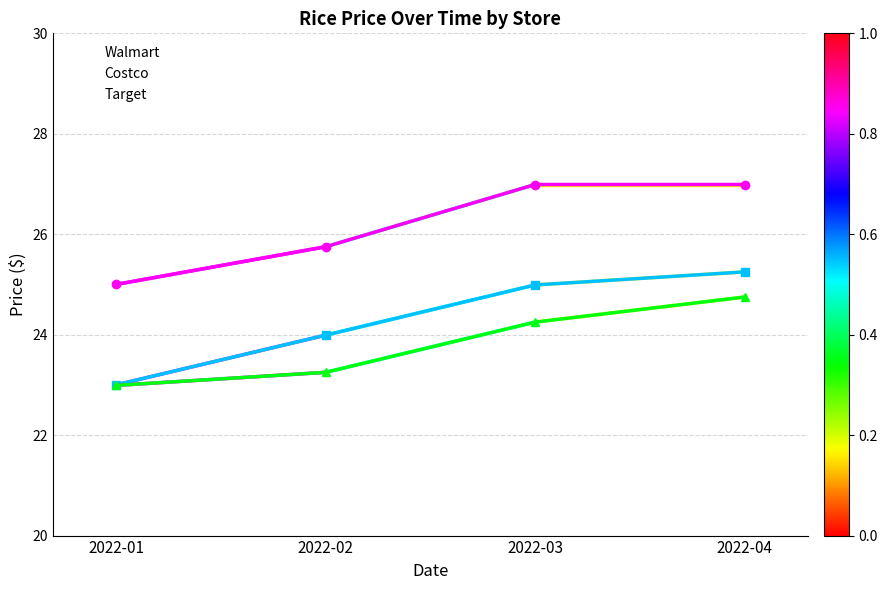

List the series in order of their peak value, highest first.

Walmart, Costco, Target